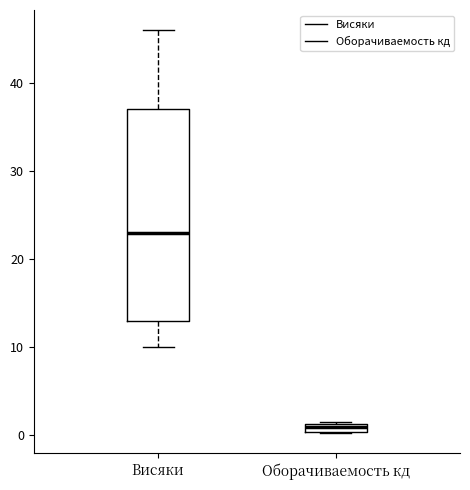

Where is the lower edge of the box for Оборачиваемость кд on the y-axis? The values are not printed on the chart, so give them approximately, as read against the axis.

0